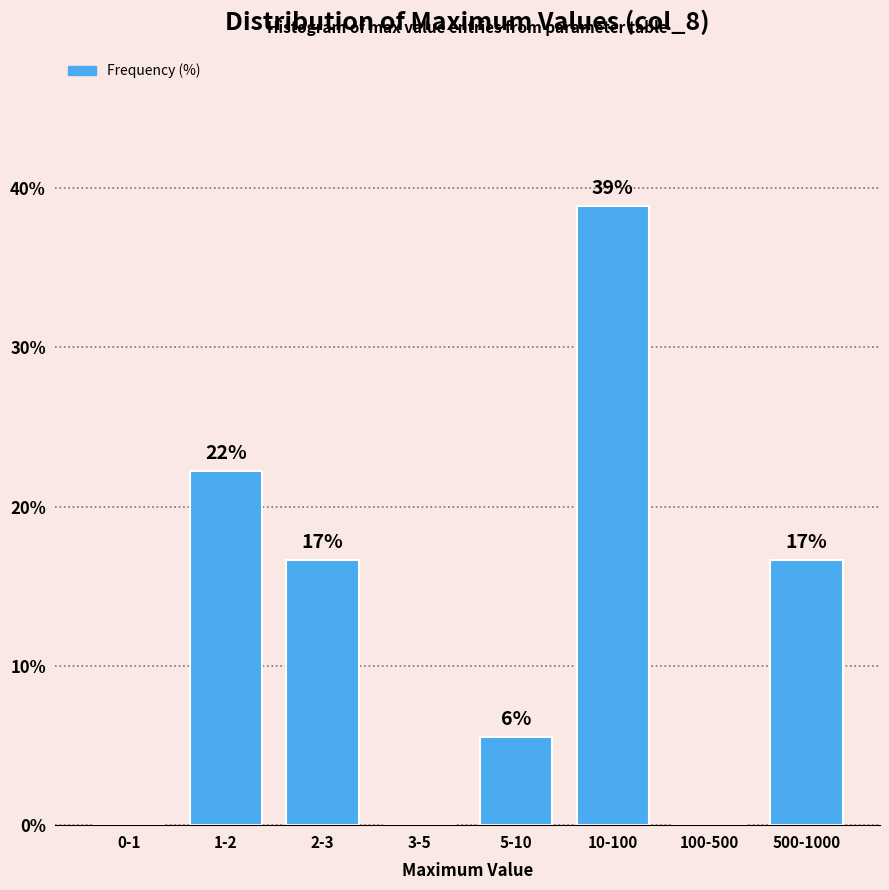

Are the bars horizontal?

No